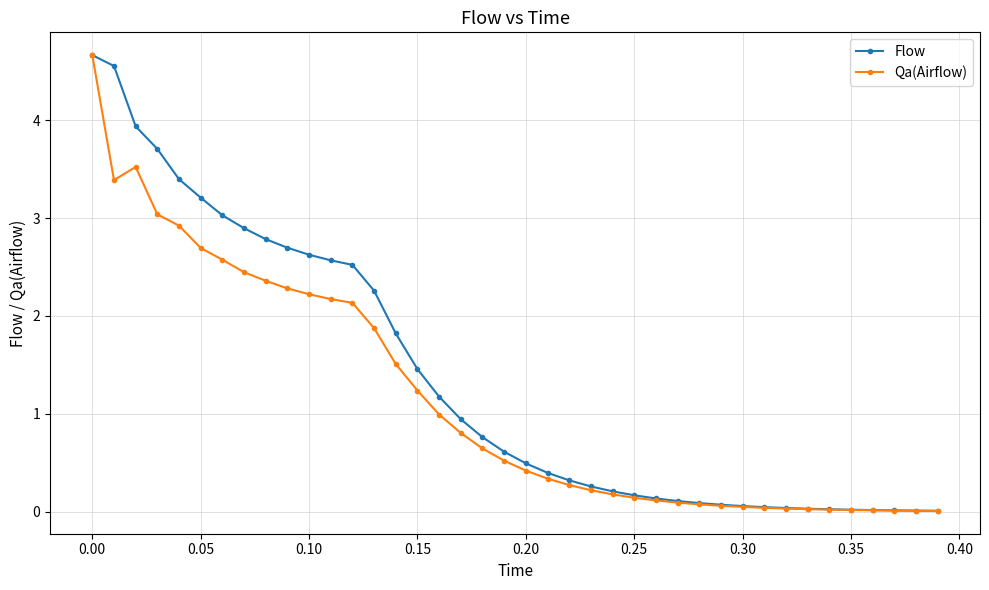

What is the maximum value for Qa(Airflow)?

4.7